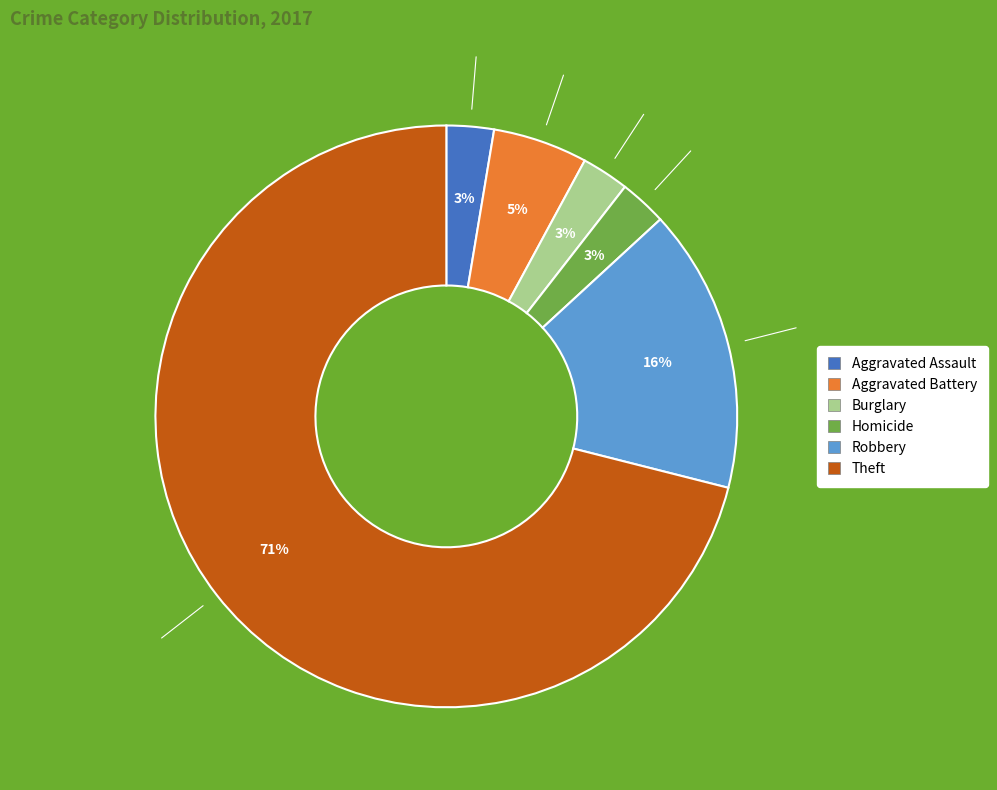

Does any single category account for the majority?

Yes